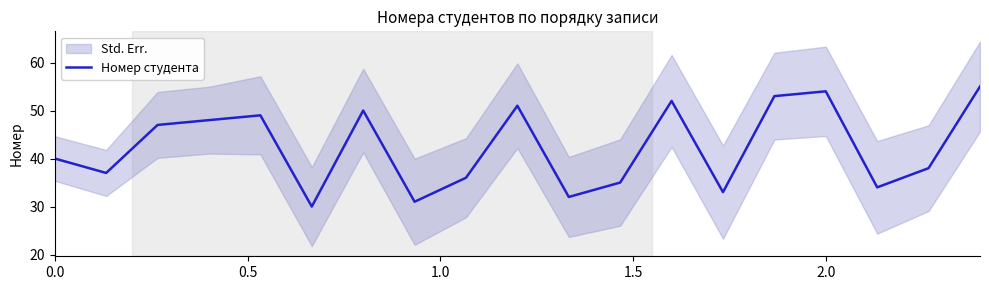

How many points are higher than both their immediate neighbors (excluding endpoints)?

5